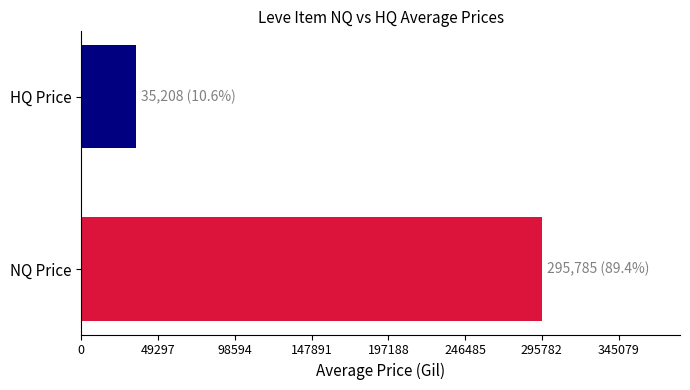

Rank the categories by value from highest to lowest.

NQ Price, HQ Price